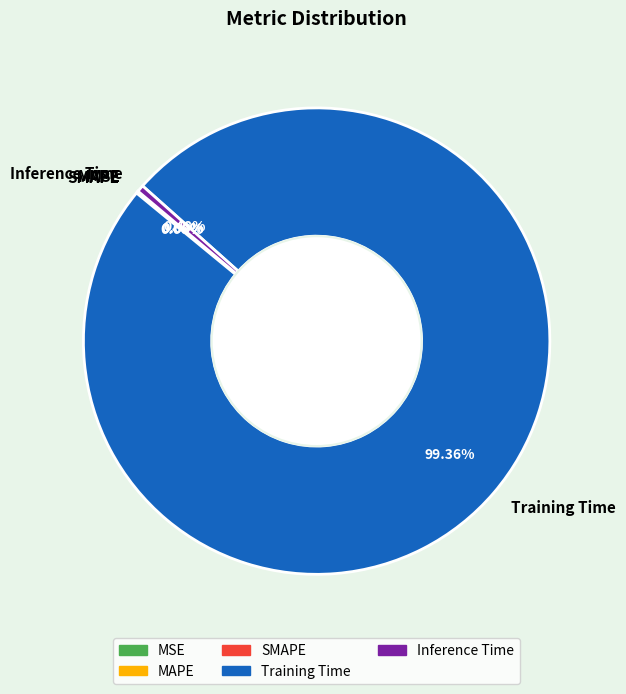

To the nearest percent, what is the average slice percentage?

20%